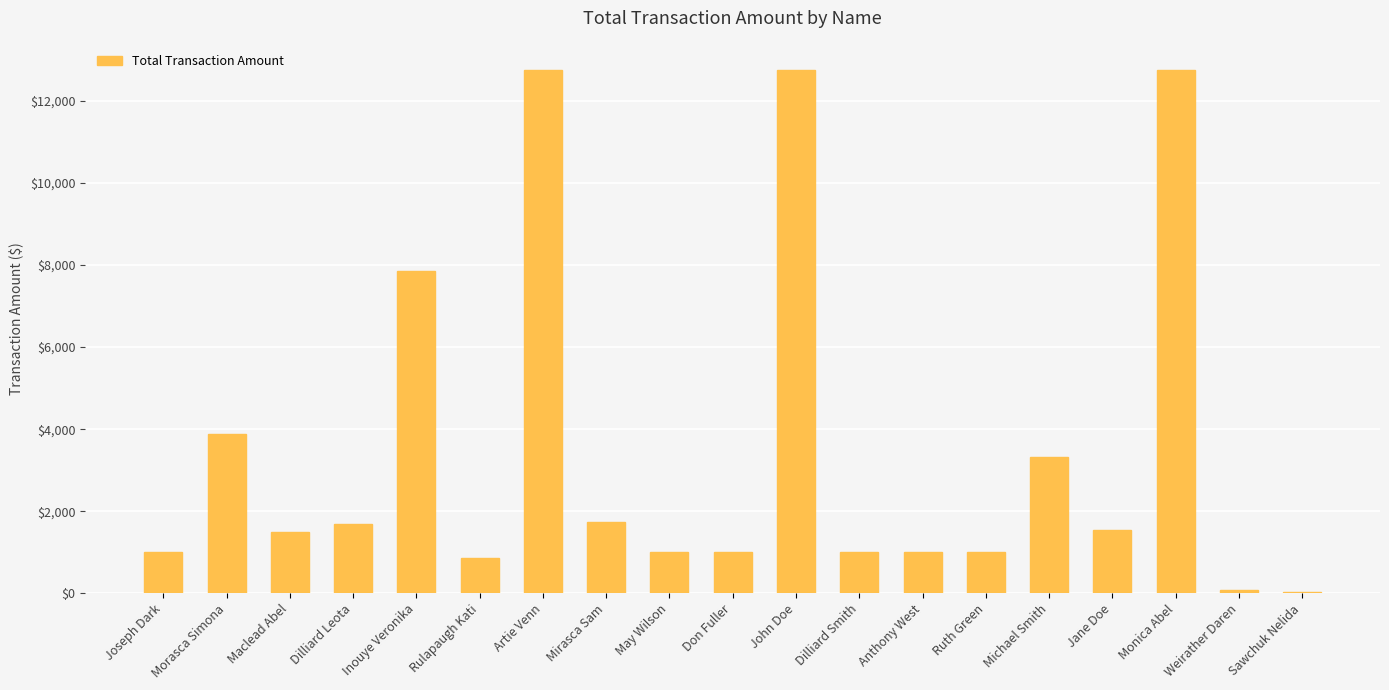

Where is the data nearest to the value 6402?

Inouye Veronika